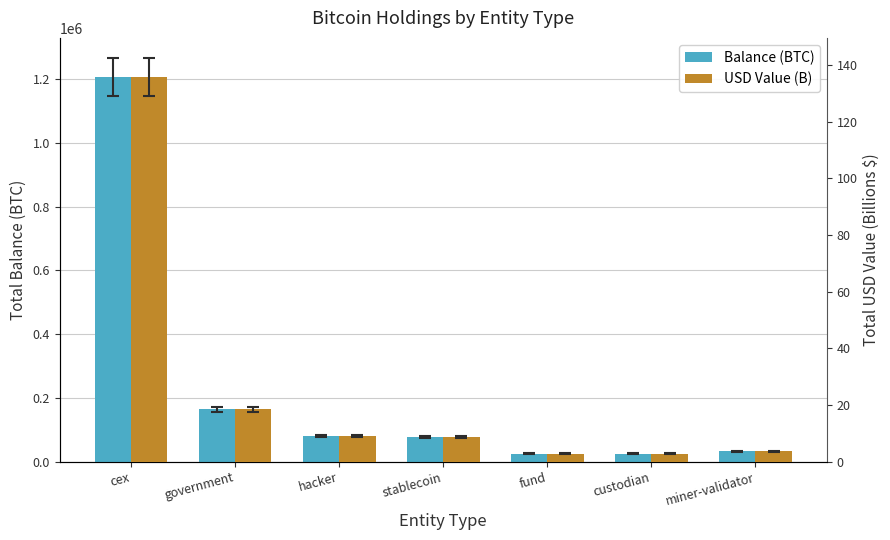

Reading left to right, transcribe all the data shown in this chart.

Balance (BTC): cex=1205747.5	government=164013.6	hacker=79957.3	stablecoin=77446.6	fund=24932.7	custodian=25163.0	miner-validator=31643.4
USD Value (B): cex=135.6	government=18.4	hacker=9.0	stablecoin=8.7	fund=2.8	custodian=2.8	miner-validator=3.6